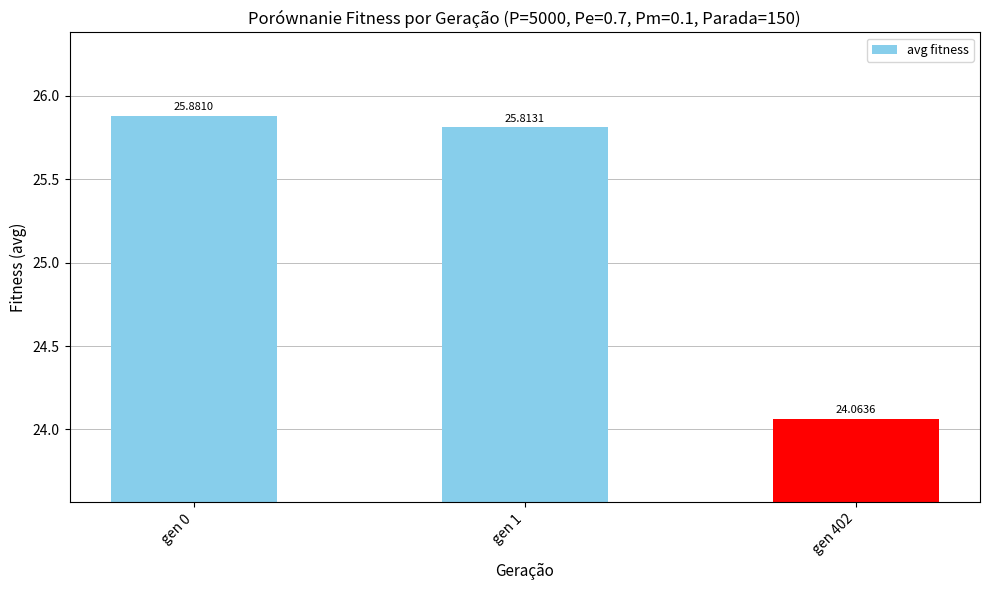

Reading left to right, what are all the values shown in this chart?

gen 0=25.9	gen 1=25.8	gen 402=24.1